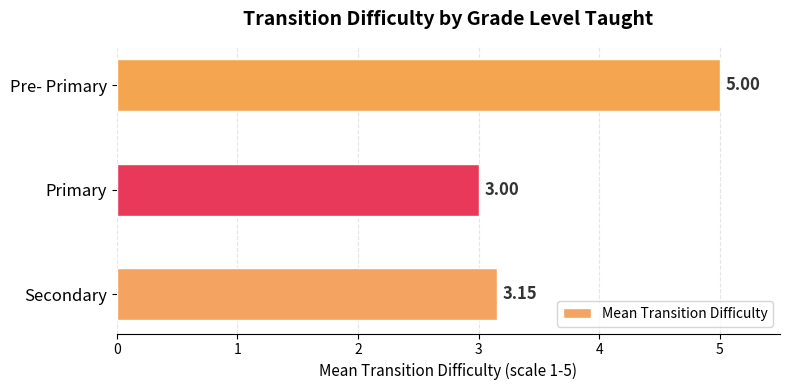

What is the sum of all values?

11.2